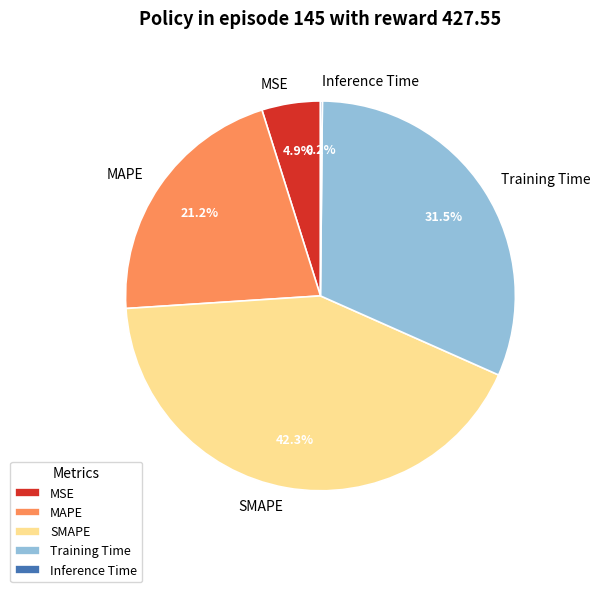

Between SMAPE and Training Time, which is larger?

SMAPE